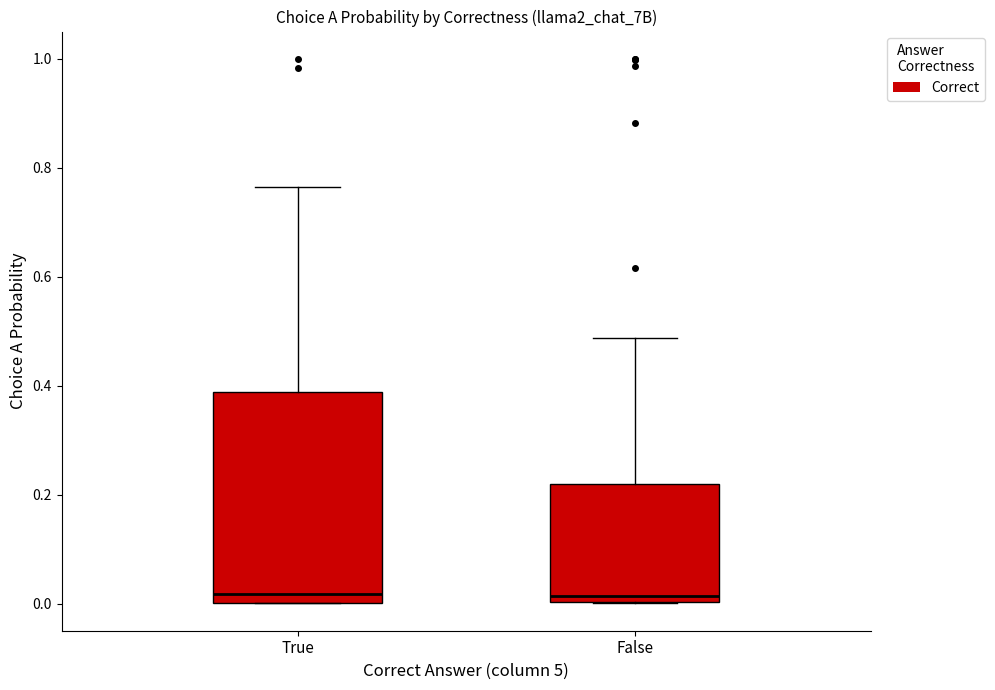

Reading left to right, transcribe this box plot: for each box, give where its median line is, the range the box spans, and where its two whiskers end, as read against the y-axis. The values are not printed on the chart, so give them approximately, as read against the axis.

True: median 0.02, box 0.00 to 0.38, whiskers 0.00 to 0.76
False: median 0.02, box 0.00 to 0.22, whiskers 0.00 to 0.48